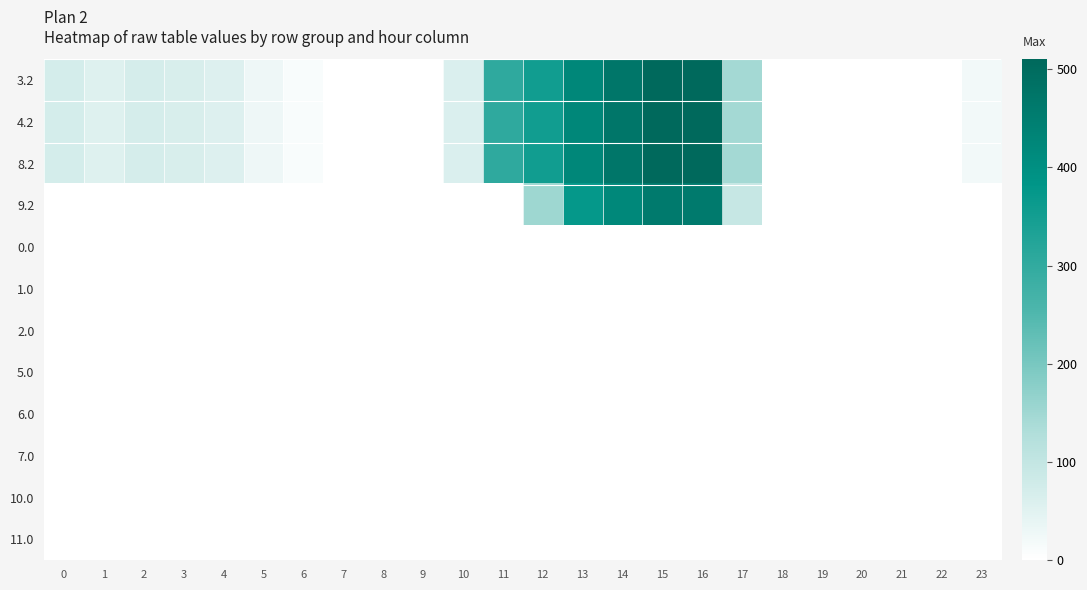

What is the total value across all series at 5?

84.1